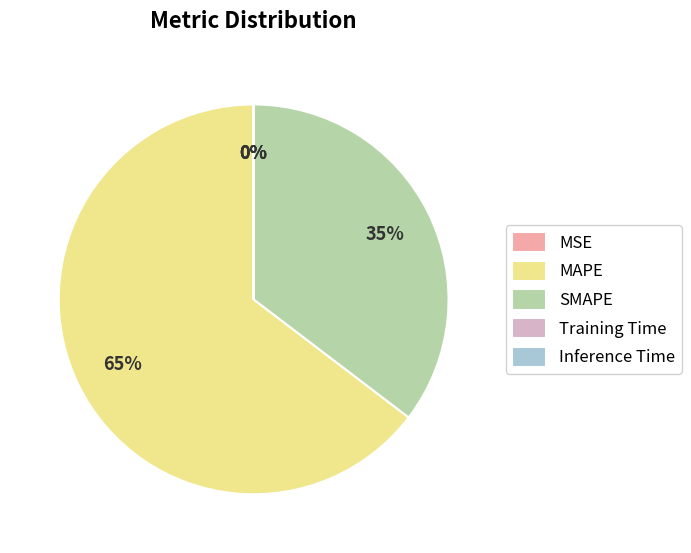

Is the sum of SMAPE and MAPE greater than half?

Yes